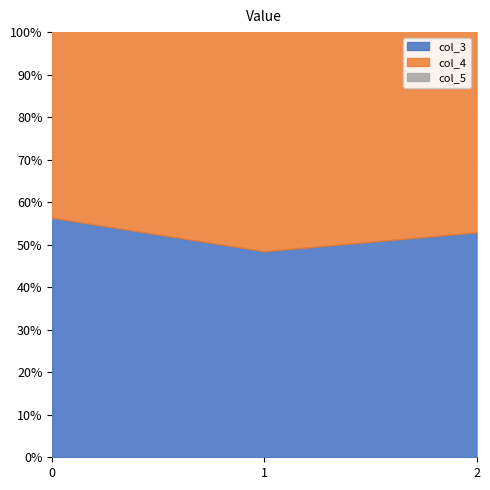

What is the difference between the maximum and minimum values in the col_3 series?

0.1